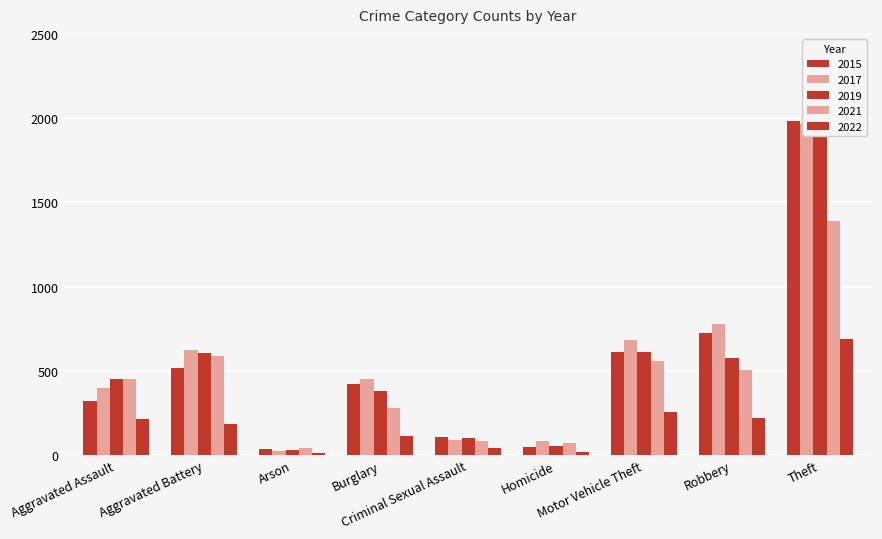

Between Robbery and Motor Vehicle Theft, which is larger?

Robbery